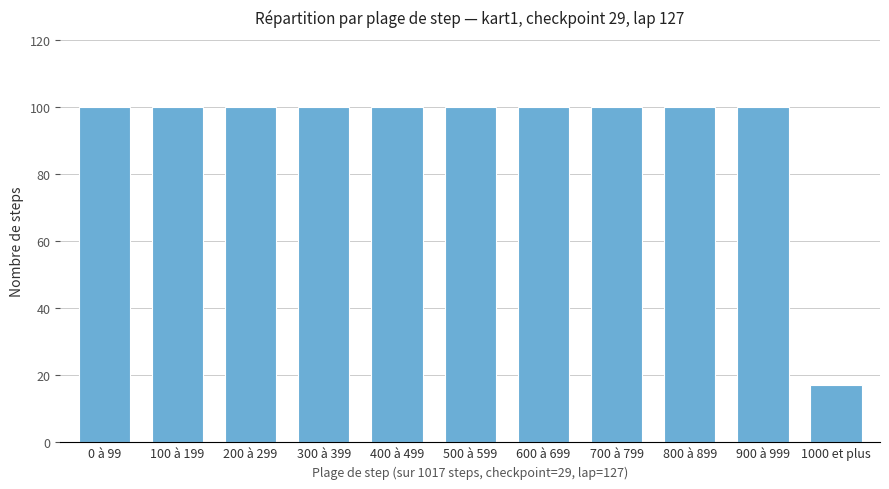

How many series are shown in this chart?

1